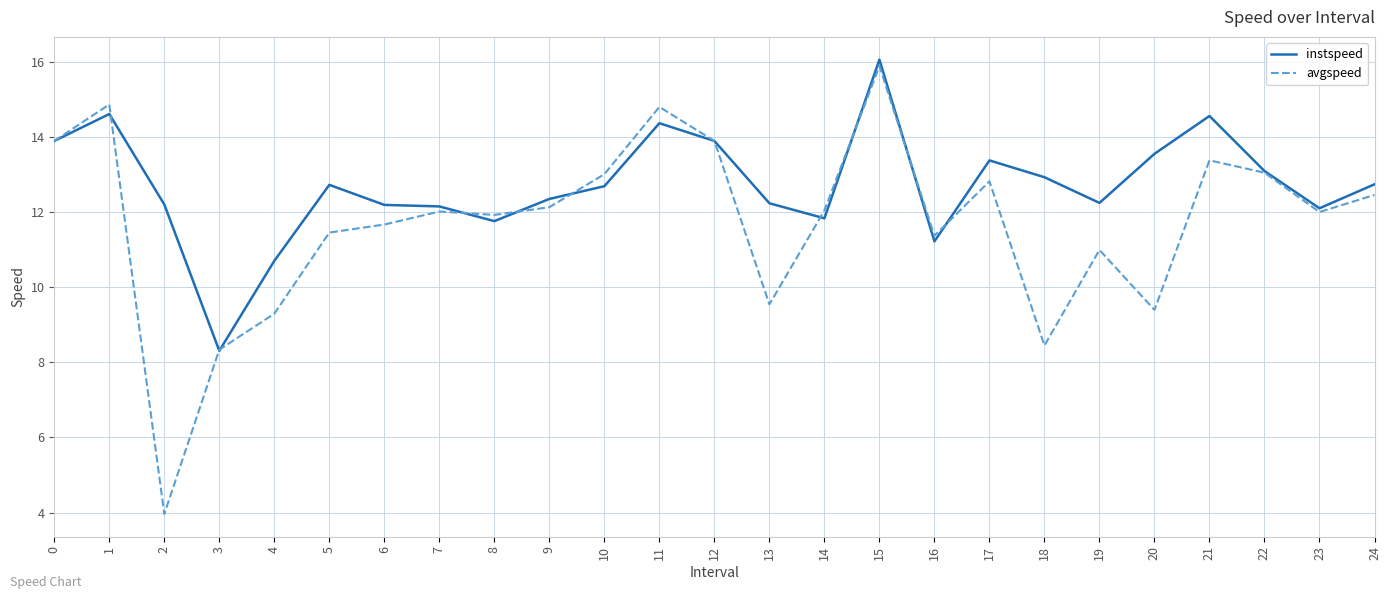

What are all the series names shown in the legend?

instspeed, avgspeed